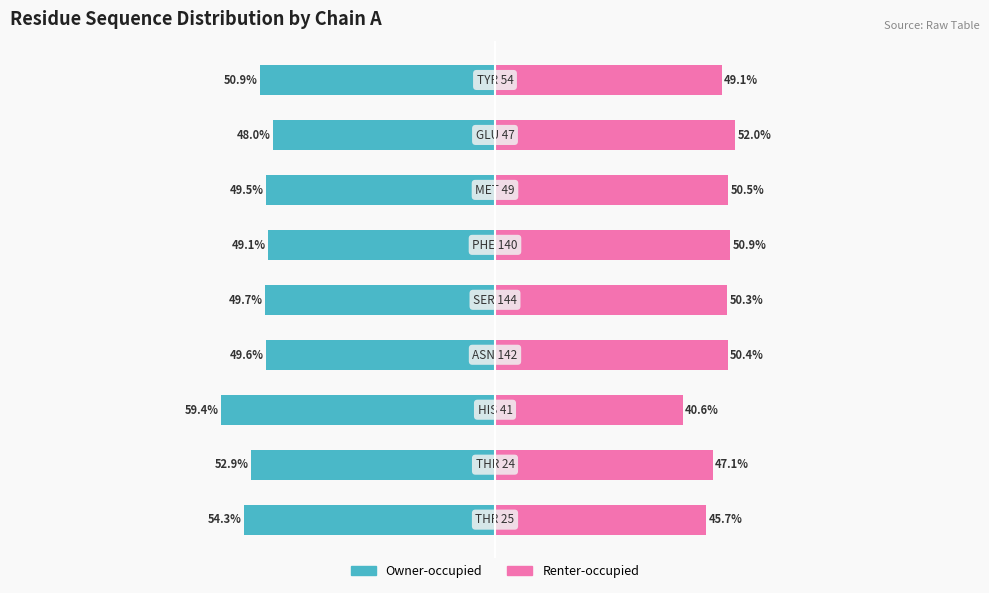

What is the sum of all Renter-occupied values?

436.6